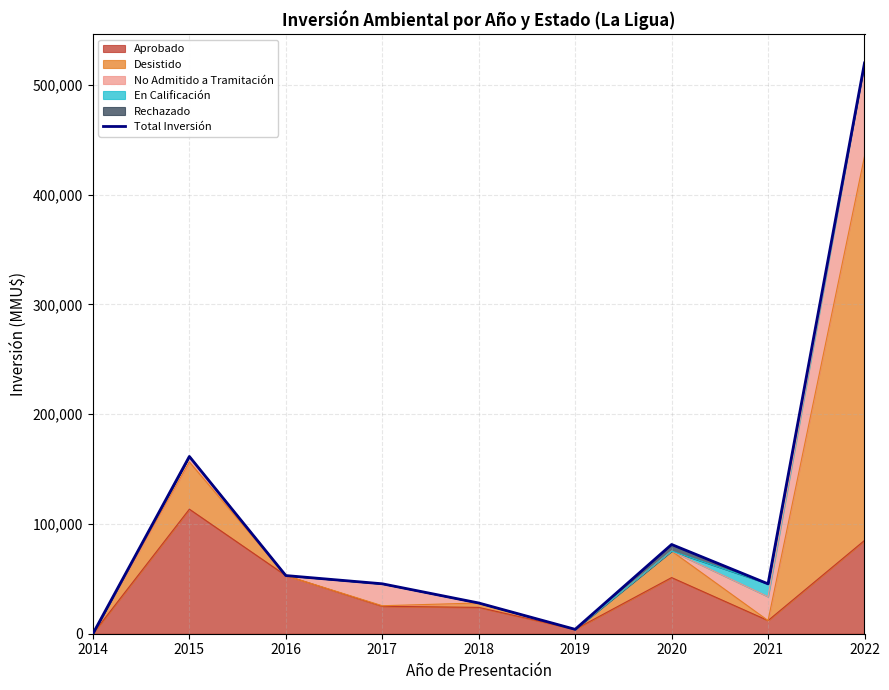

Count the number of categories in the chart.

9